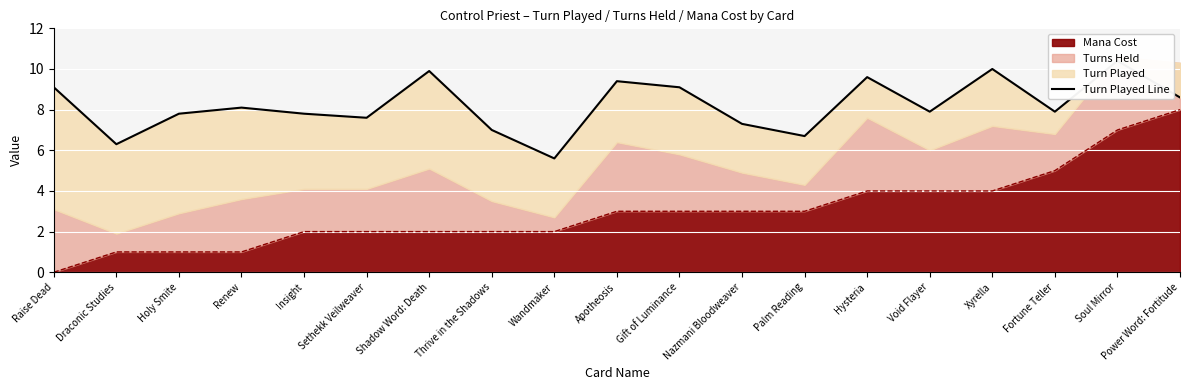

Is it true that the value at Hysteria is 14.5?

False